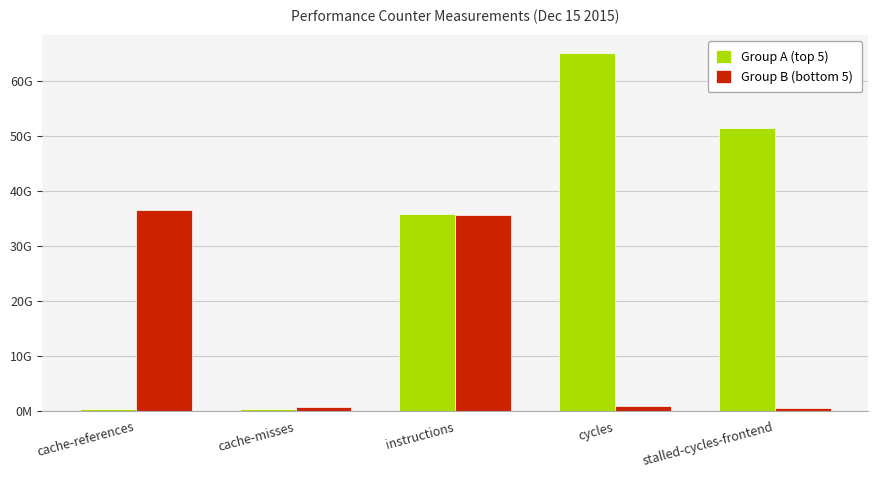

The value of Group B (bottom 5) at instructions is 35539509142. True or false?

True